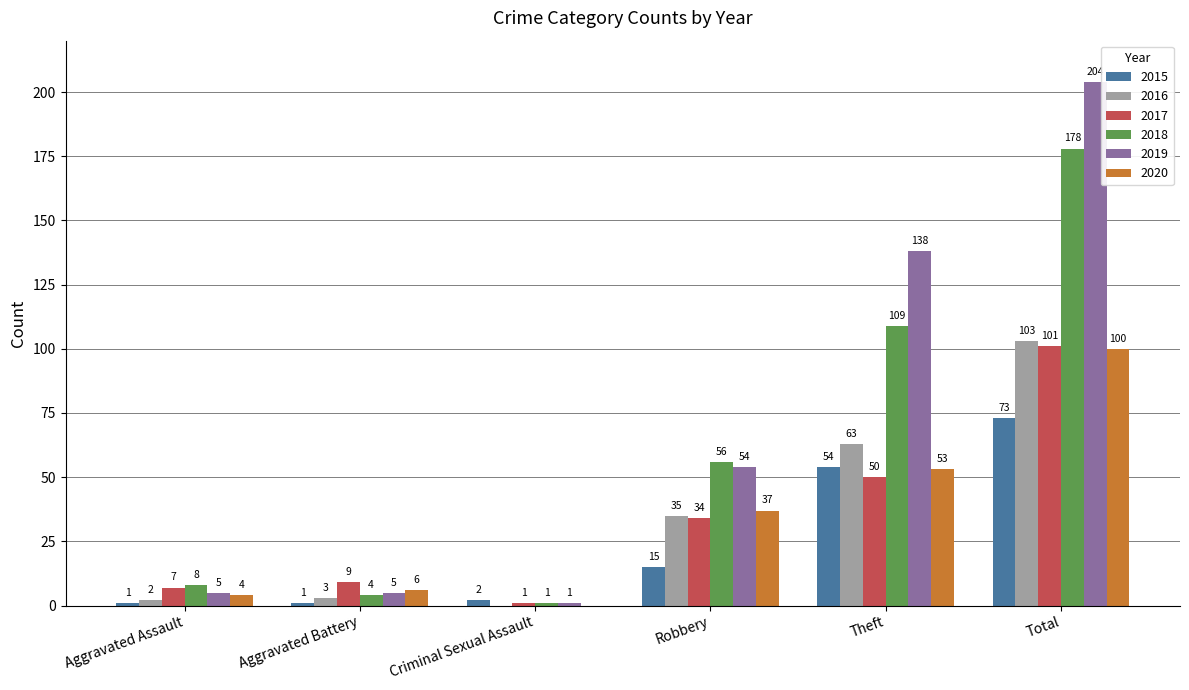

Which category has the highest value in the 2015 series?

Total